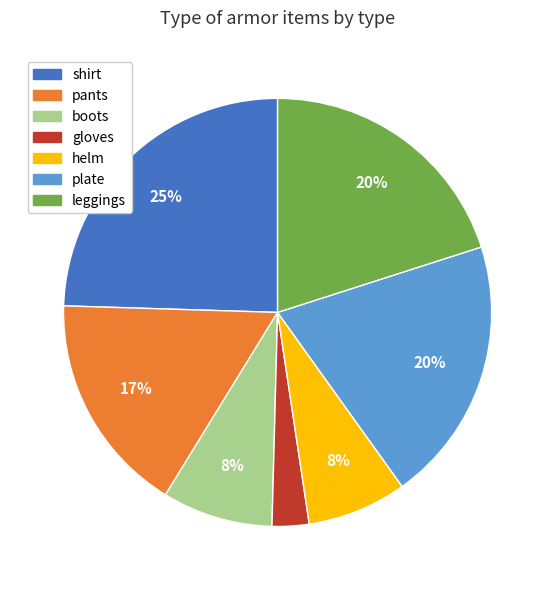

Count the number of slices in the pie.

7